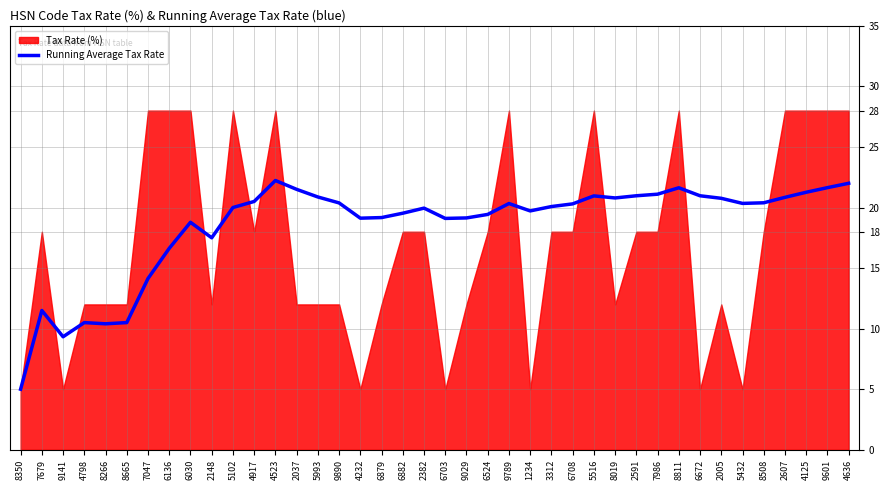

What is the maximum value for Running Average Tax Rate?

22.2